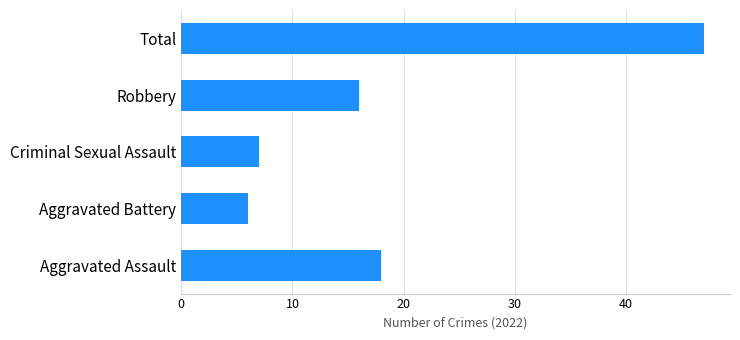

Reading bottom to top, extract all data points from this chart.

Aggravated Assault=18	Aggravated Battery=6	Criminal Sexual Assault=7	Robbery=16	Total=47